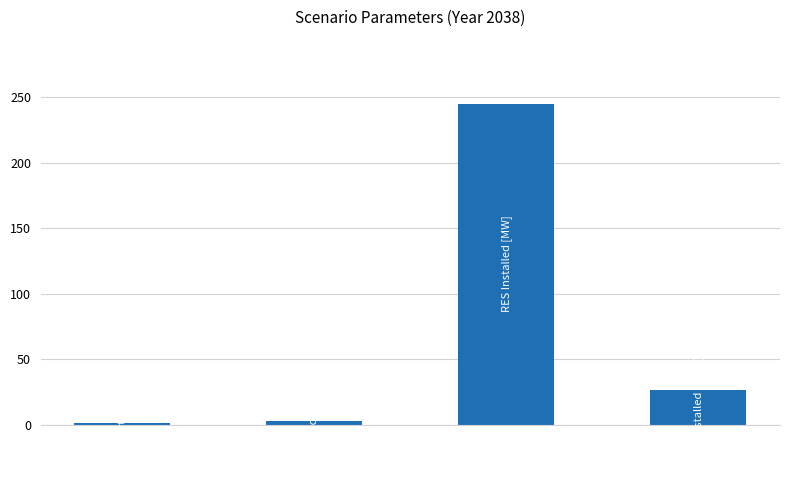

What is the maximum value shown in the chart?

245.0